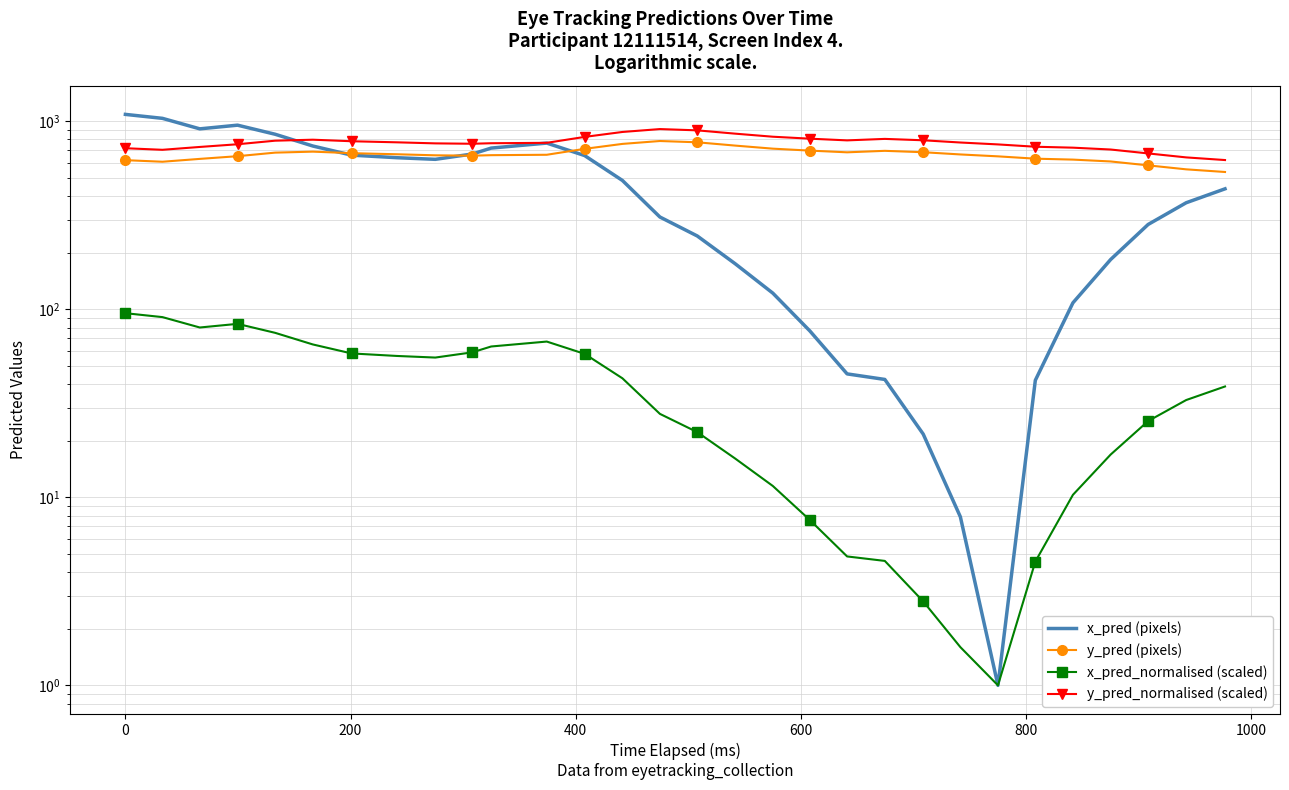

What are all the series names shown in the legend?

x_pred (pixels), y_pred (pixels), x_pred_normalised (scaled), y_pred_normalised (scaled)